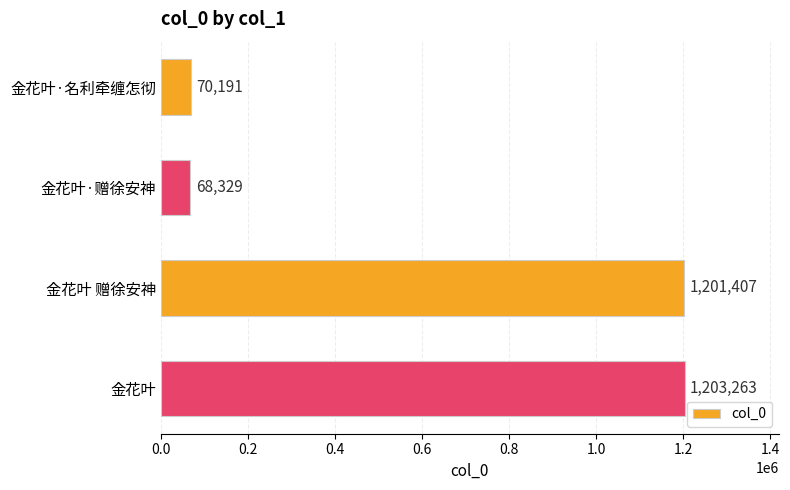

What is the label of the 3rd bar from the top?

金花叶 赠徐安神